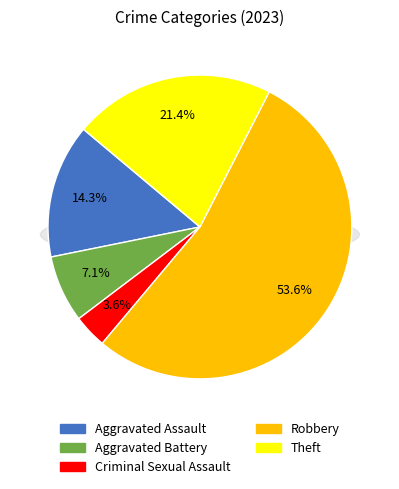

What is the total percentage of Theft and Robbery?

75.0%